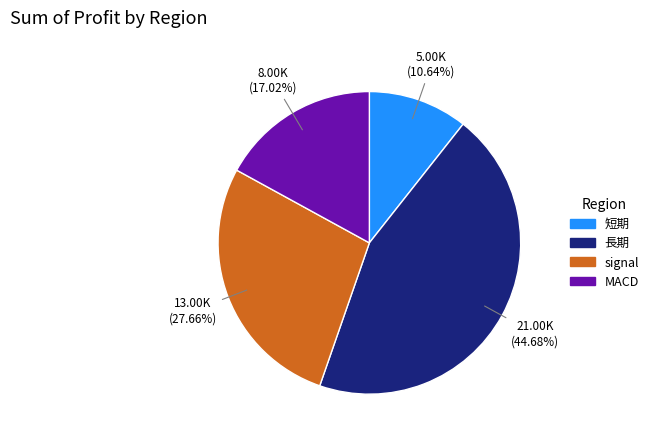

Does 短期 account for over 50% of the chart?

No